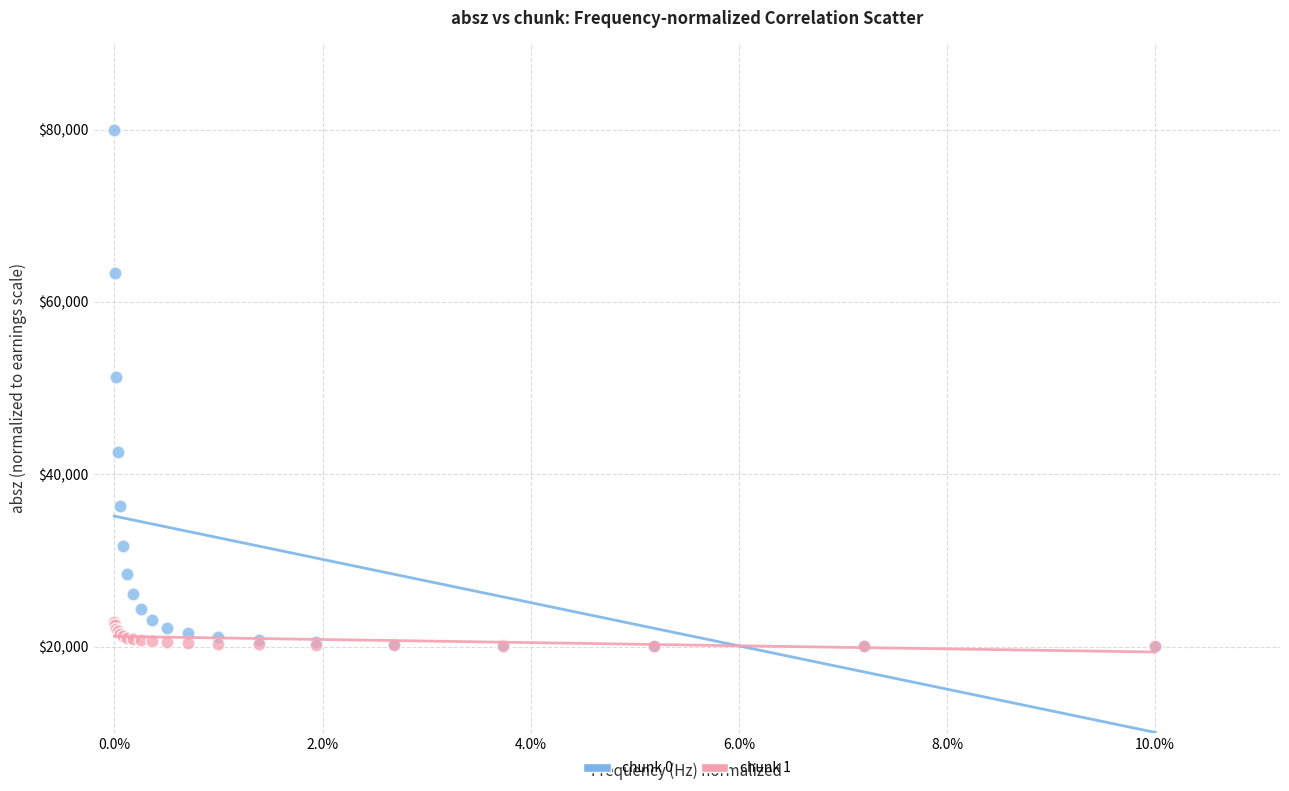

Across all series, what Y value is closest to 50000?

51262.8